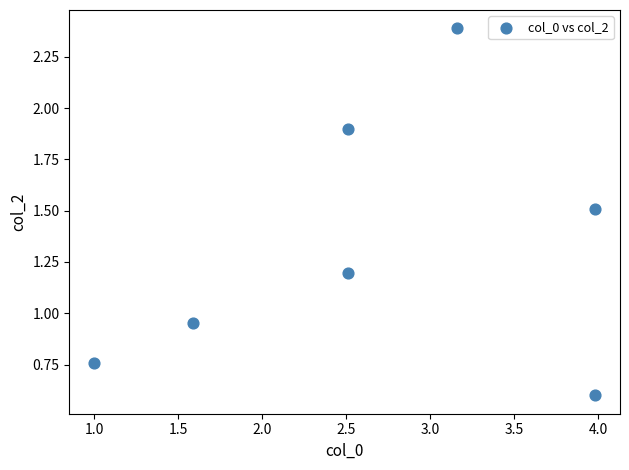

What is the average Y value?

1.3